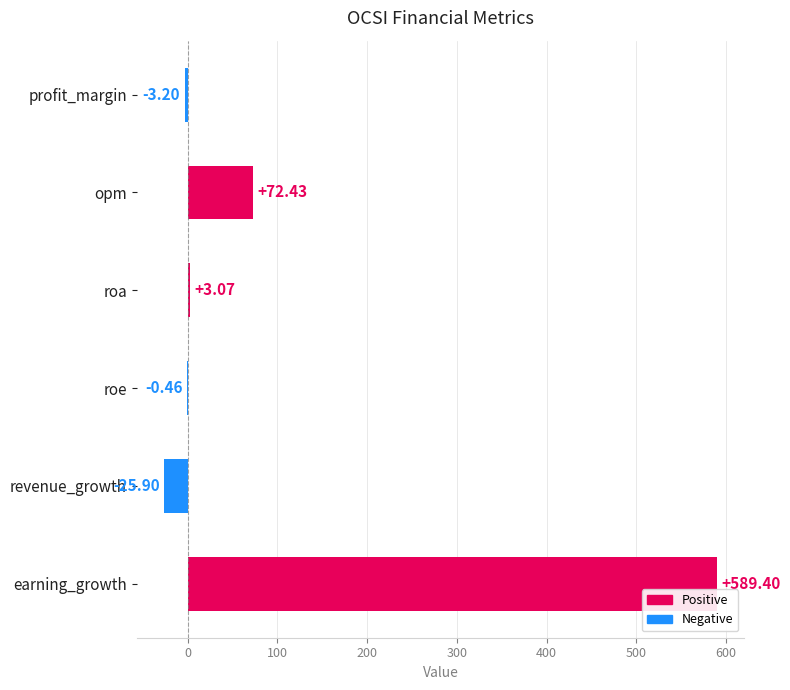

How many series are shown in this chart?

1